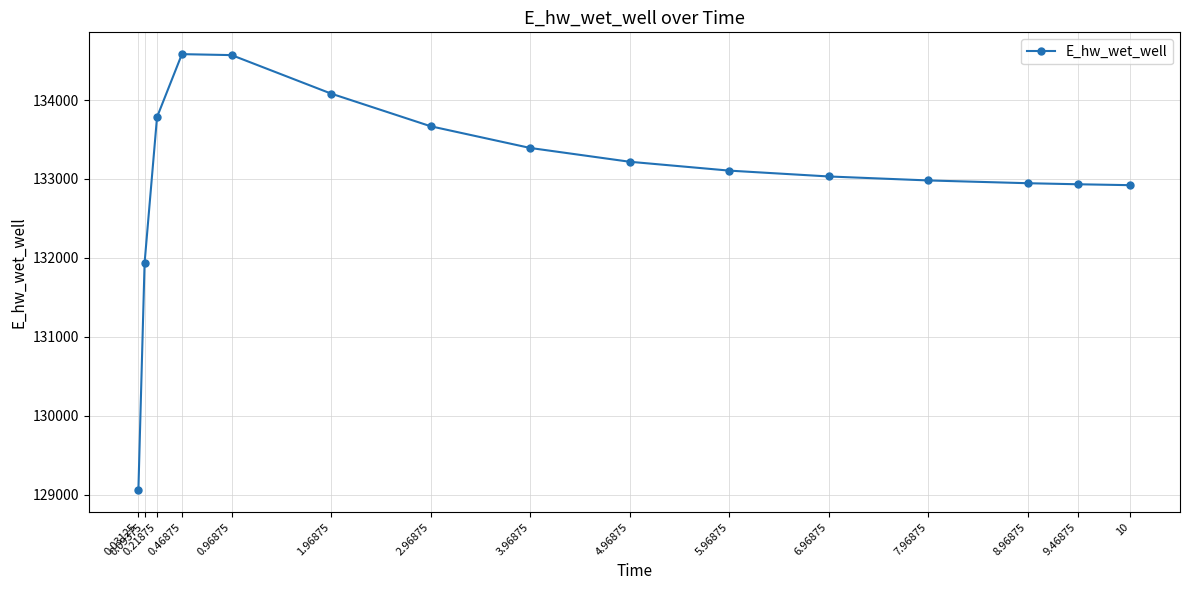

What is the label of the 7th point from the left?

2.96875